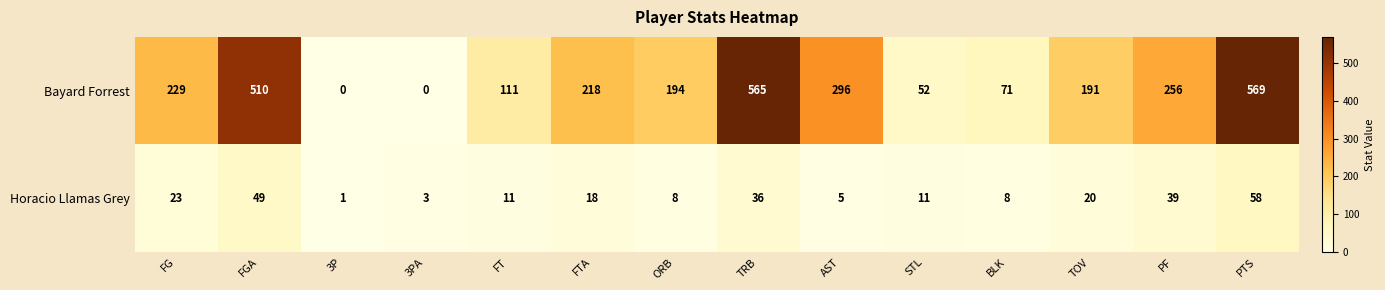

Which series has the widest spread of values?

Bayard Forrest